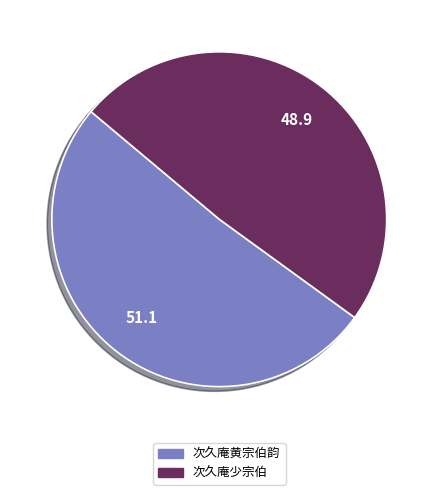

The 次久庵少宗伯 slice represents 62% of the pie. True or false?

False